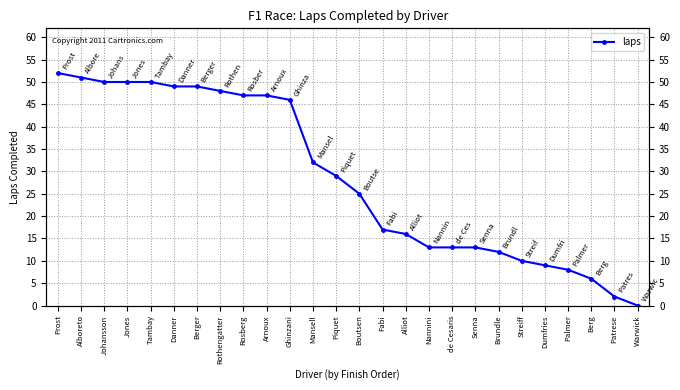

How many positive values are there?

25